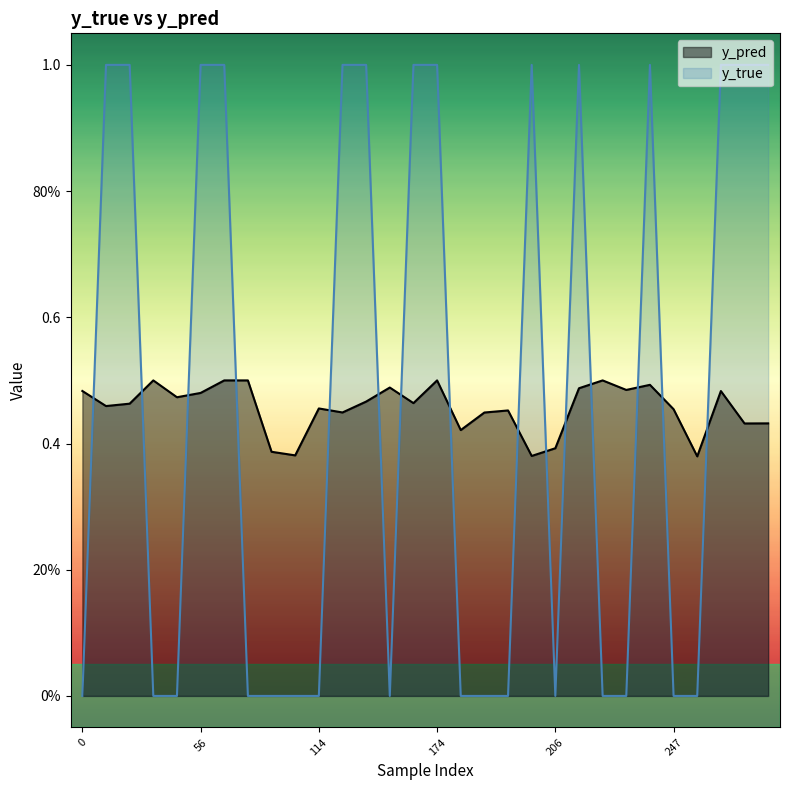

At which category does the chart reach its peak across all series?

10